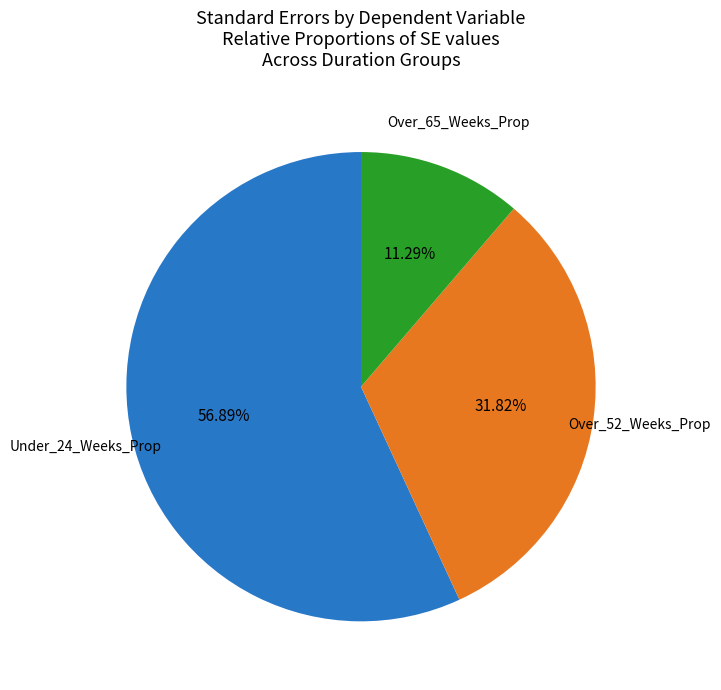

Is it true that Under_24_Weeks_Prop is 50% of the pie?

False